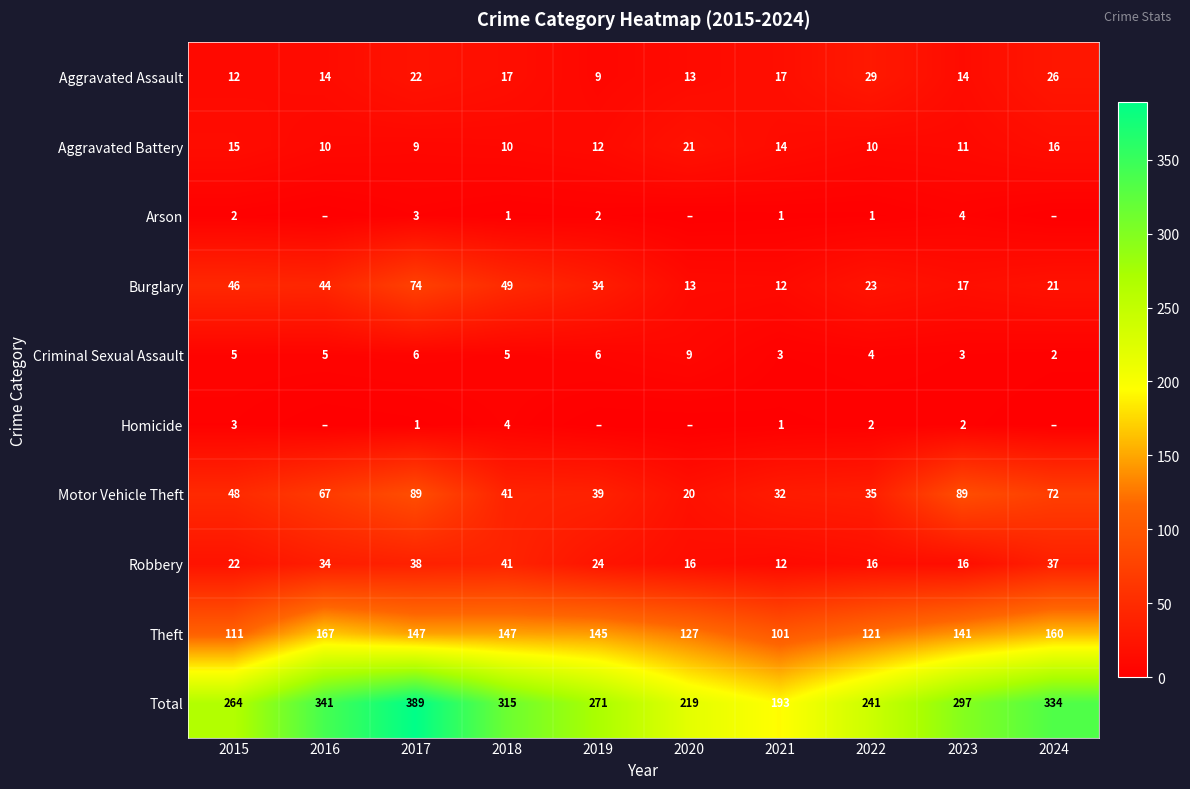

How many values in the Aggravated Battery series are below 12?

5